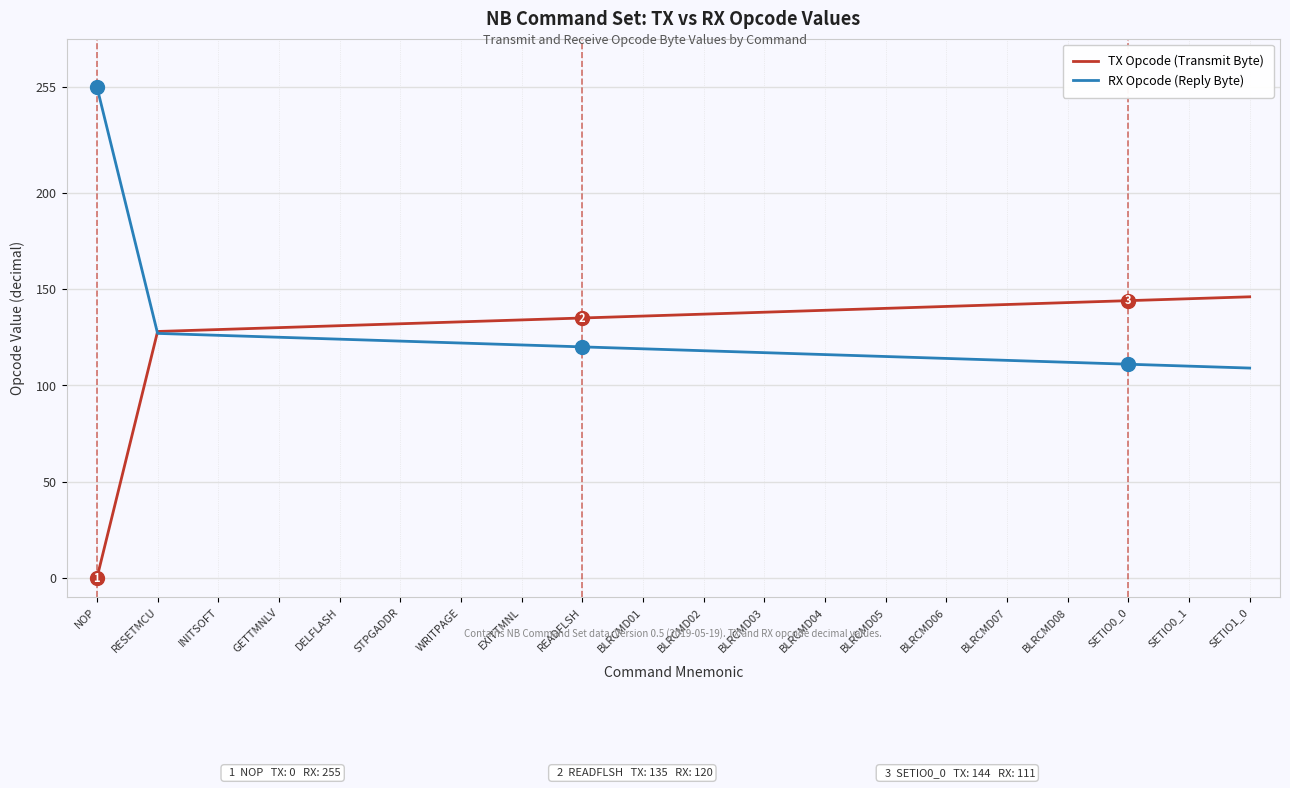

List the series in order of their peak value, lowest first.

TX Opcode (Transmit Byte), RX Opcode (Reply Byte)